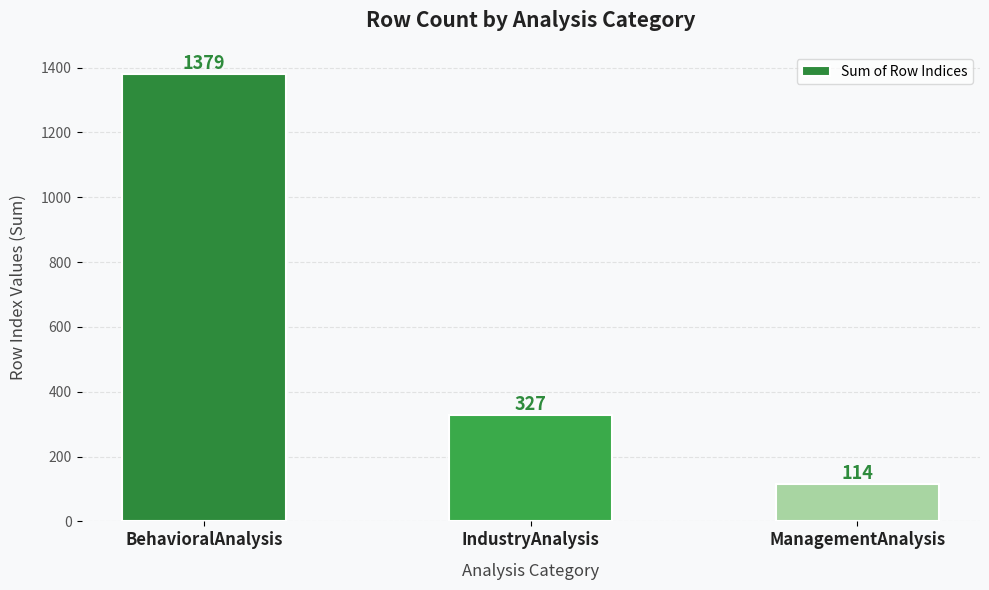

Is it true that the value at IndustryAnalysis is 327?

True